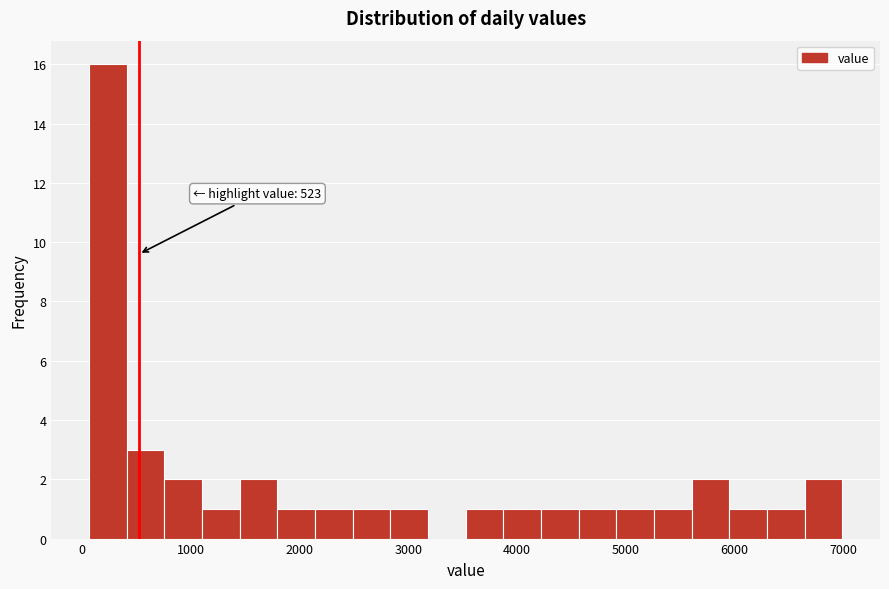

Read against the x-axis, roughly where is the centre of the tallest bar?

200